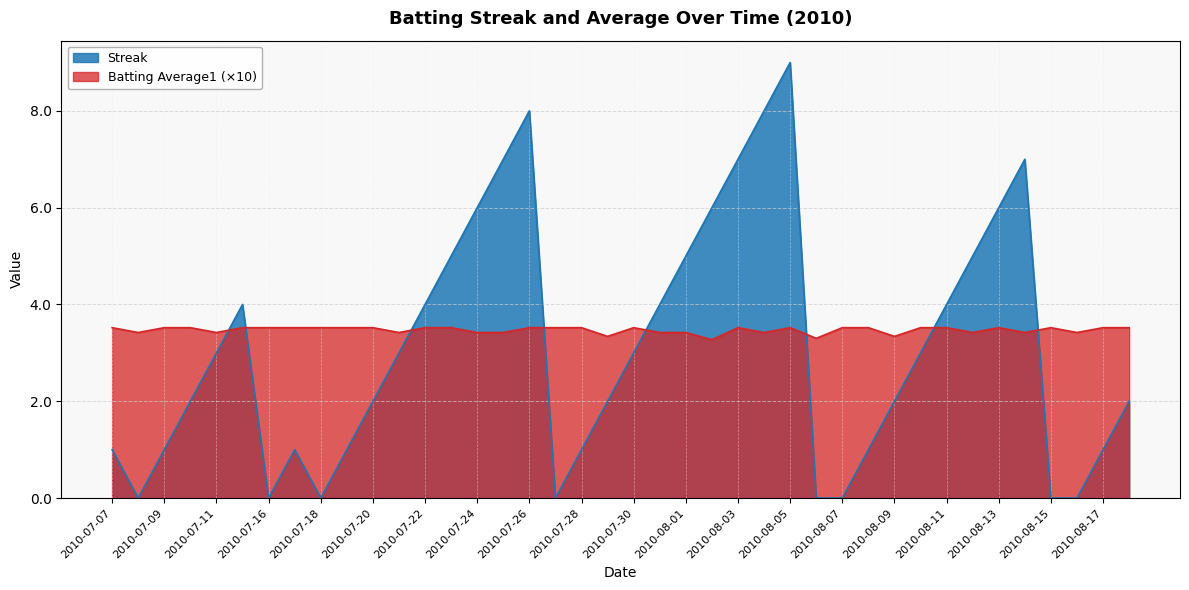

What is the difference between the maximum and minimum values in the Batting Average1 series?

0.2